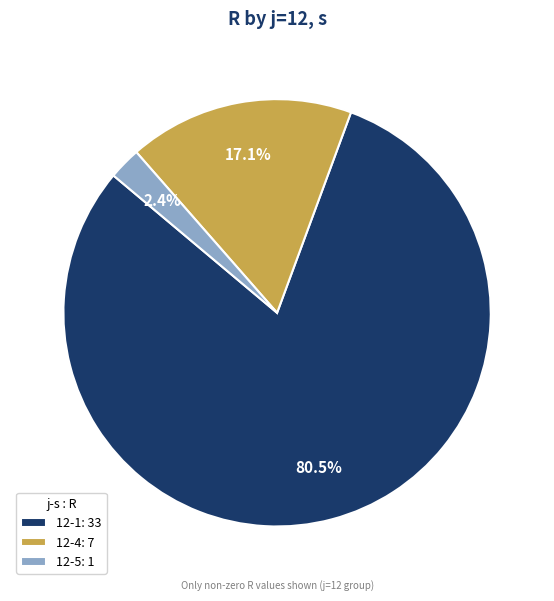

Which category has the smallest portion of the pie?

12-5: 1